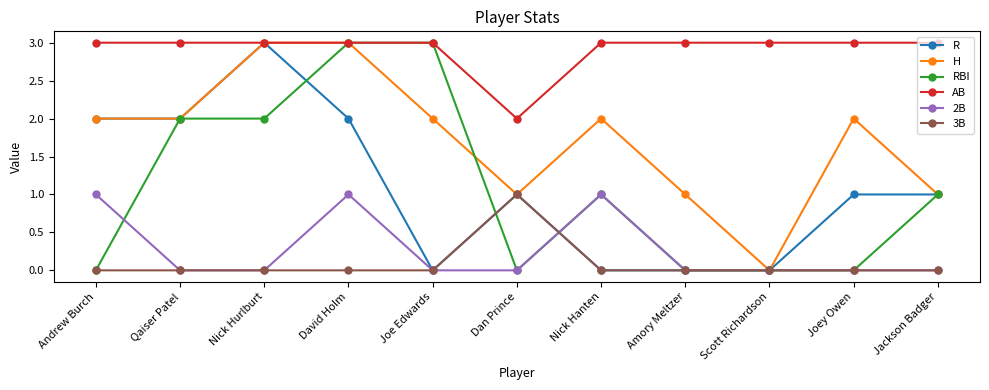

What is the approximate value of H at David Holm?

3